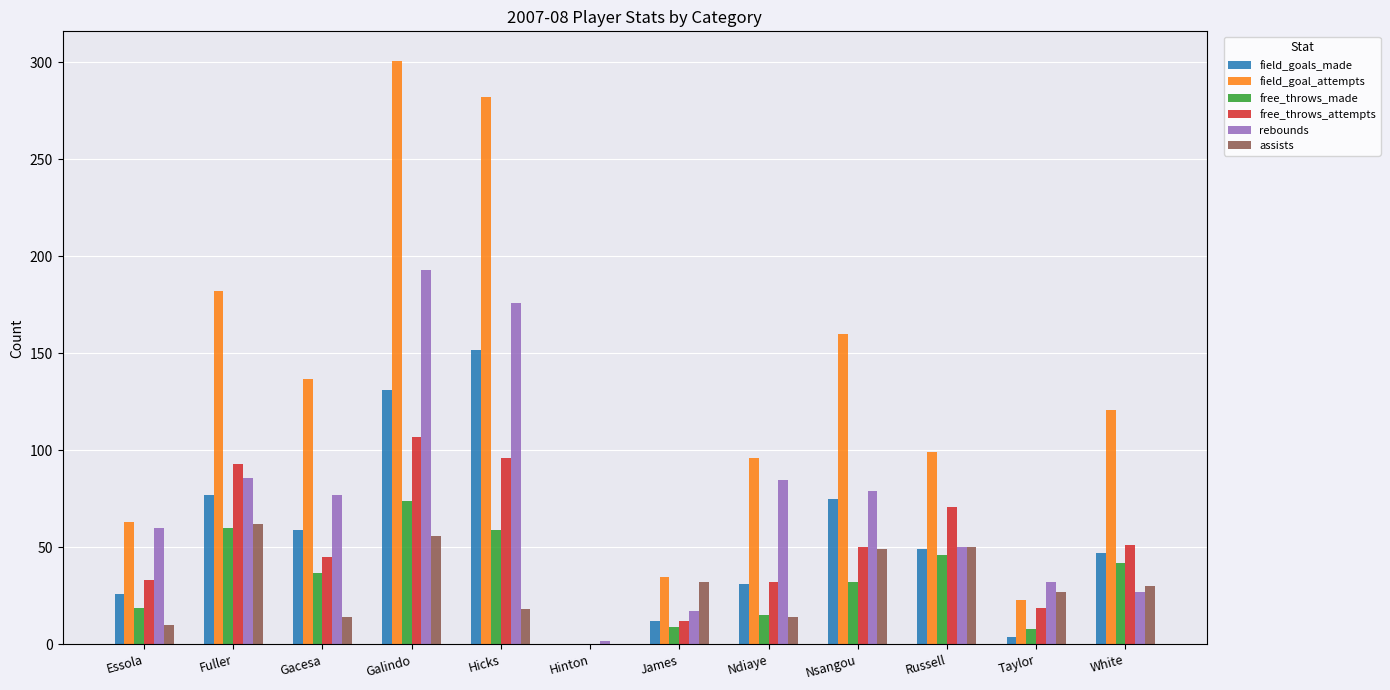

At which label does field_goal_attempts reach its peak?

Galindo